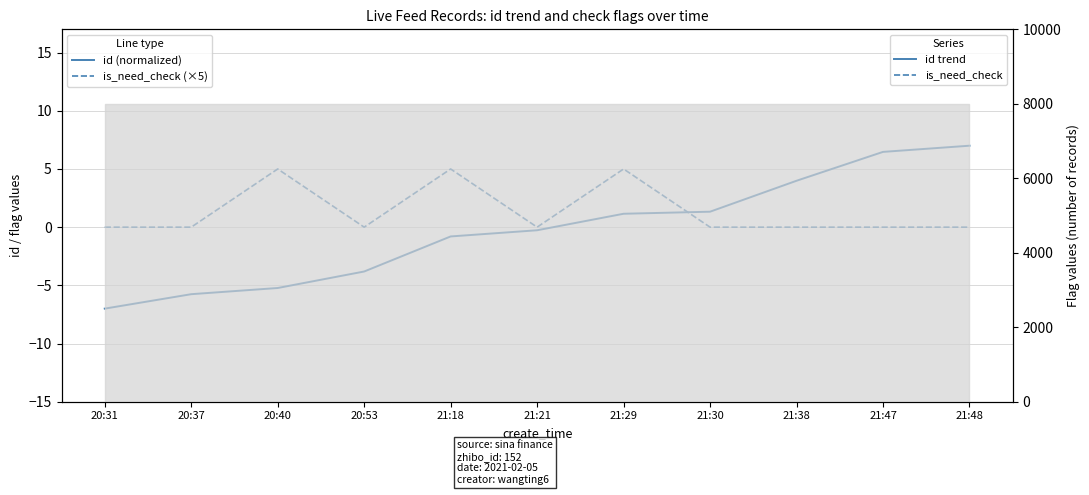

Rank the series at 21:18 from lowest to highest value.

id (normalized), is_need_check (×5)